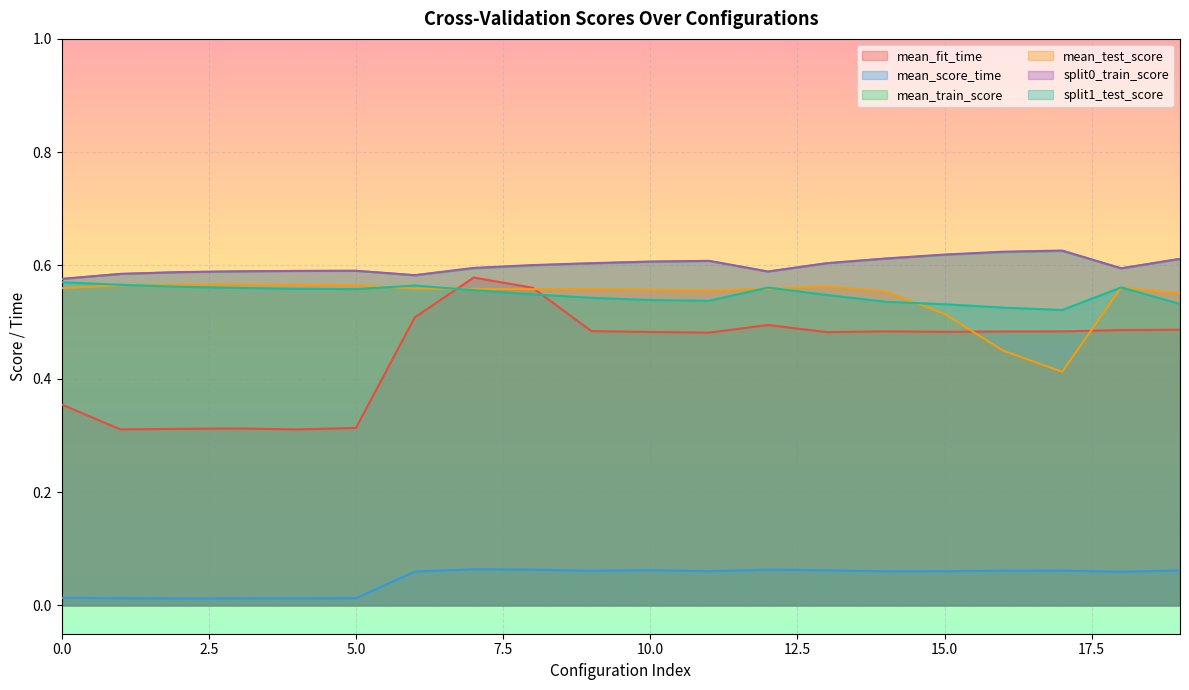

True or false: mean_fit_time and mean_score_time cross at least once.

False